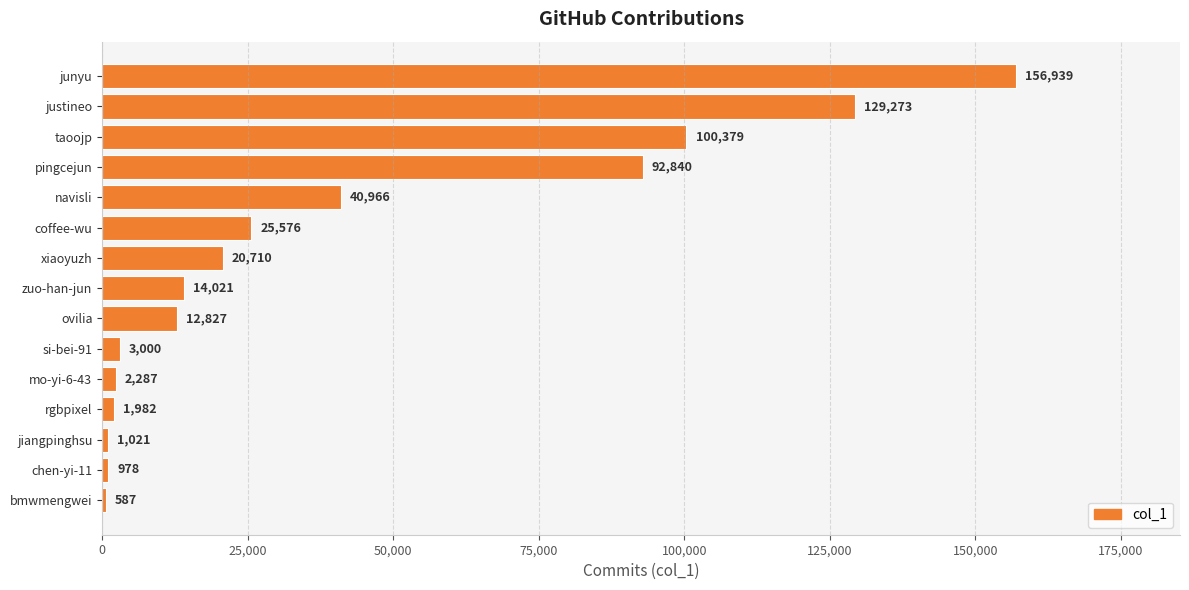

List the labels in order of value, smallest first.

bmwmengwei, chen-yi-11, jiangpinghsu, rgbpixel, mo-yi-6-43, si-bei-91, ovilia, zuo-han-jun, xiaoyuzh, coffee-wu, navisli, pingcejun, taoojp, justineo, junyu